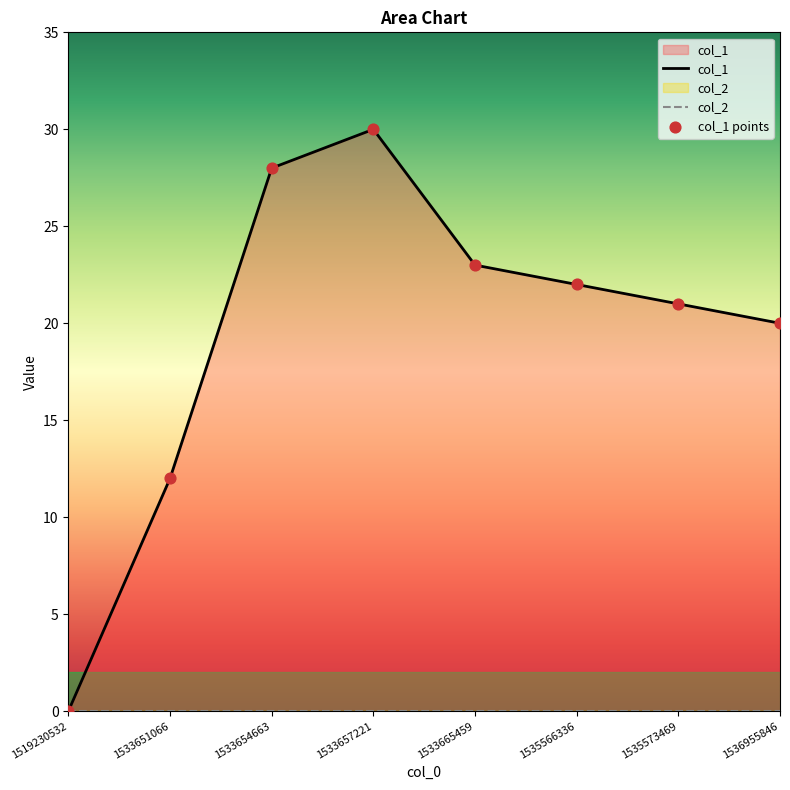

At which category is the sum across all series the highest?

1533657221